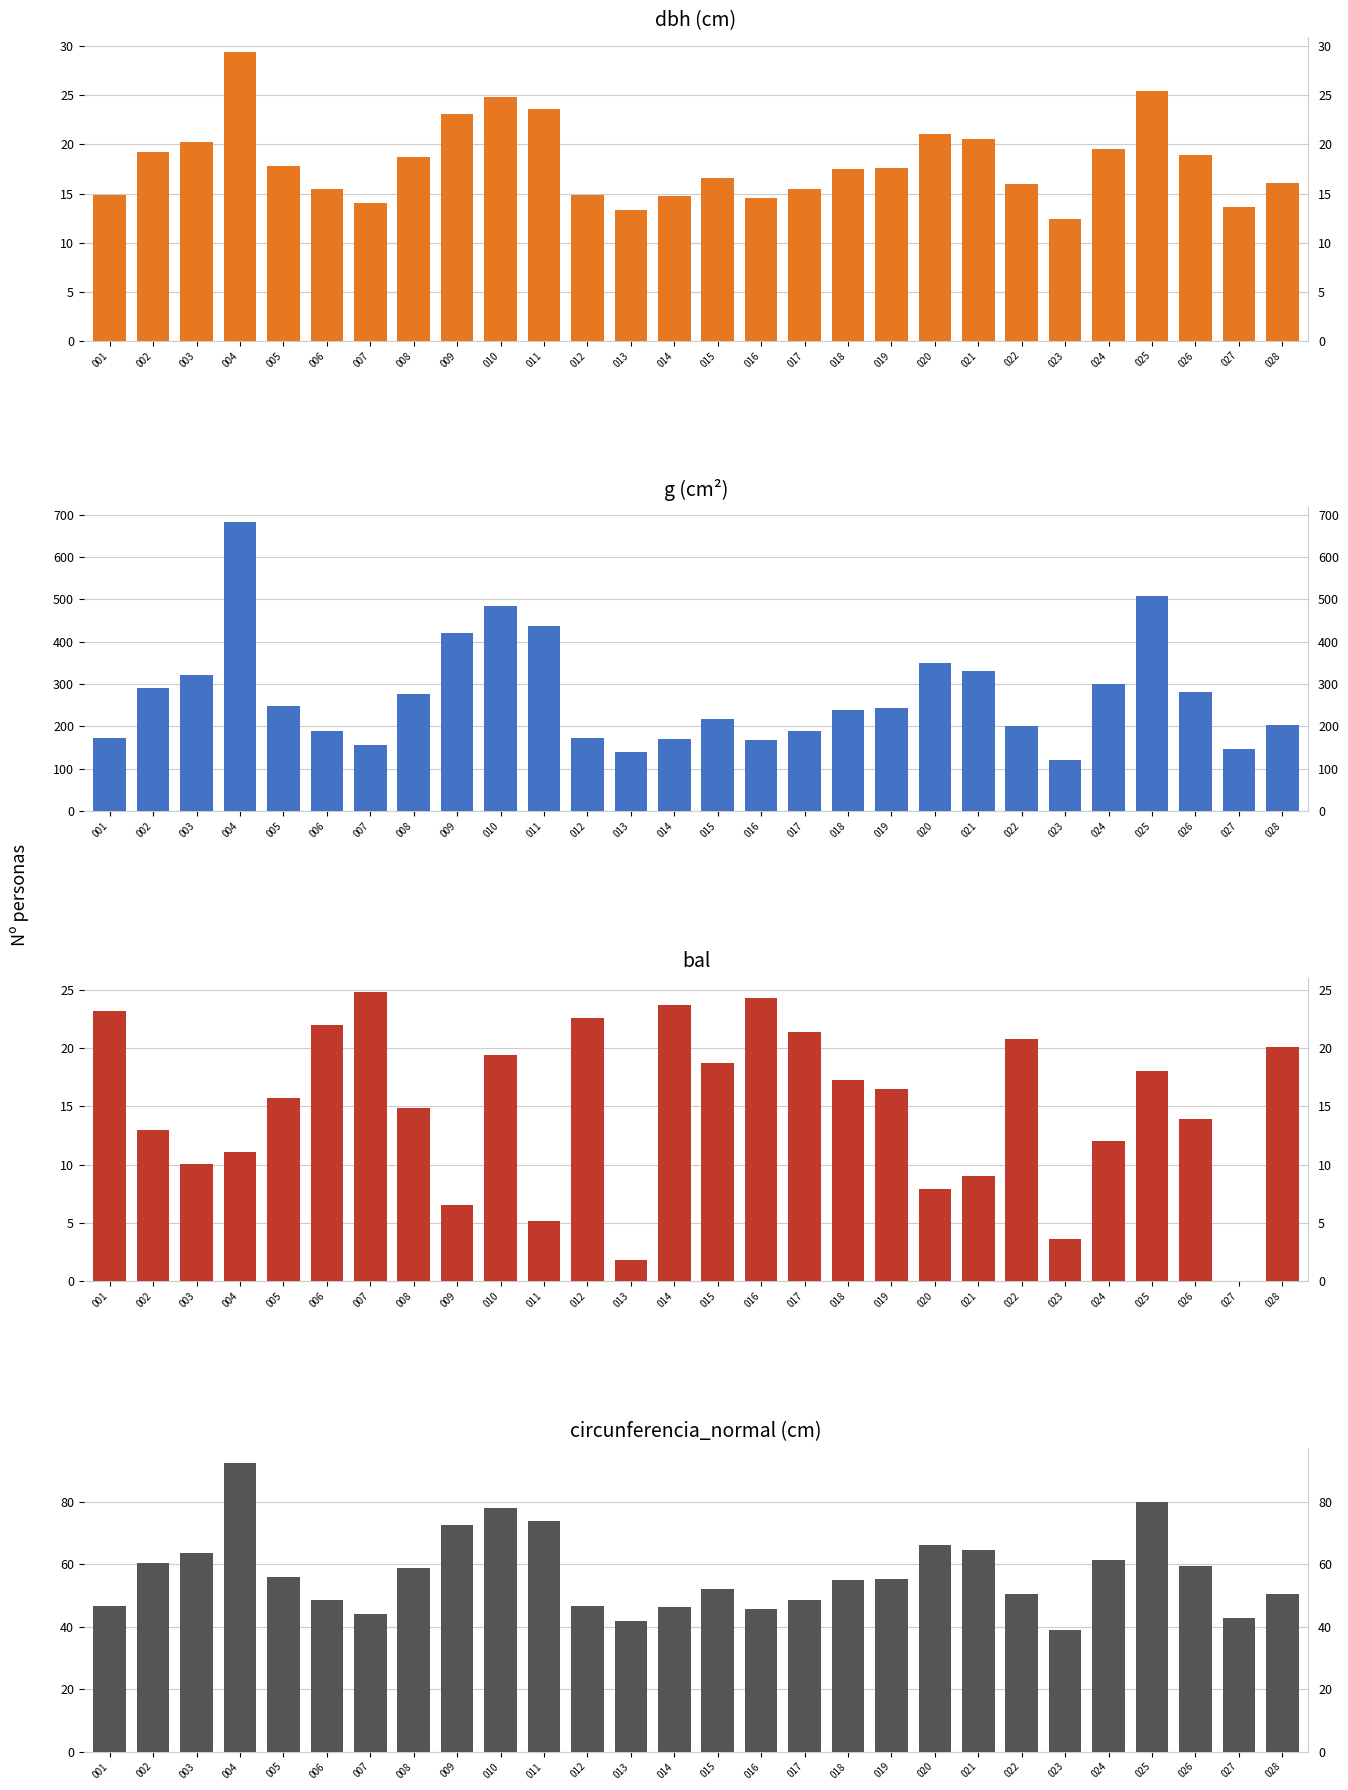

Which series has the largest total across all categories?

g